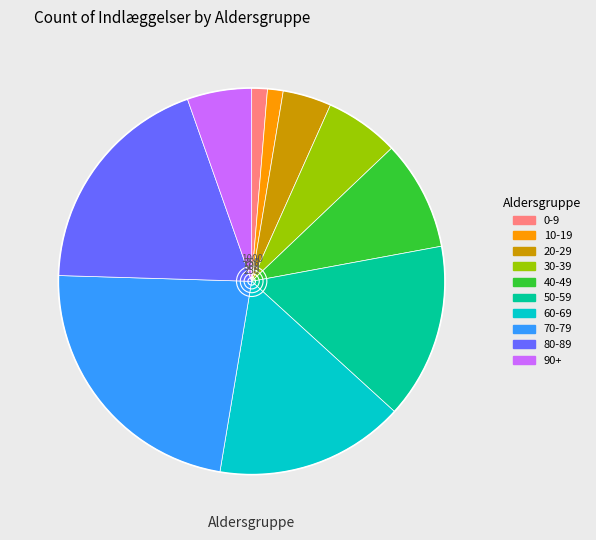

What is the largest slice in the pie chart?

70-79